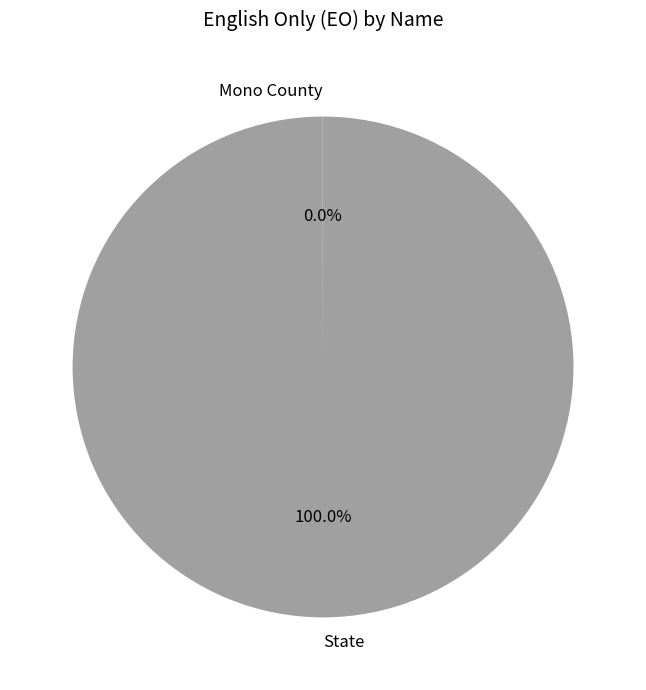

Which category accounts for the majority?

State